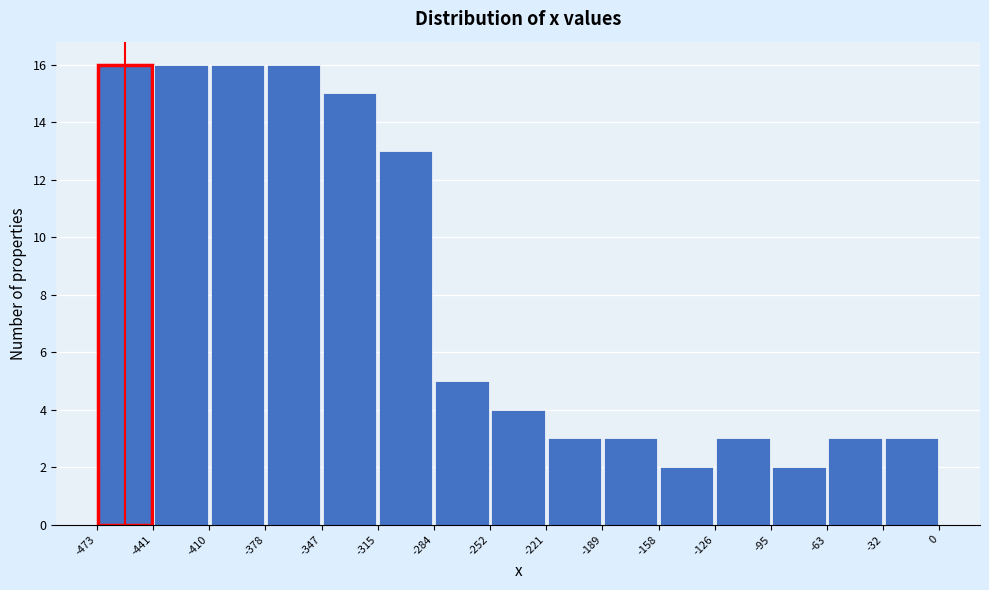

Reading left to right, transcribe this chart: for each bar, give the range it covers on the x-axis and its height. The values are not printed on the chart, so give them approximately, as read against the axis.

-473 to -441: 16
-441 to -410: 16
-410 to -378: 16
-378 to -347: 16
-347 to -315: 15
-315 to -284: 13
-284 to -252: 5
-252 to -221: 4
-221 to -189: 3
-189 to -158: 3
-158 to -126: 2
-126 to -95: 3
-95 to -63: 2
-63 to -32: 3
-32 to 0: 3